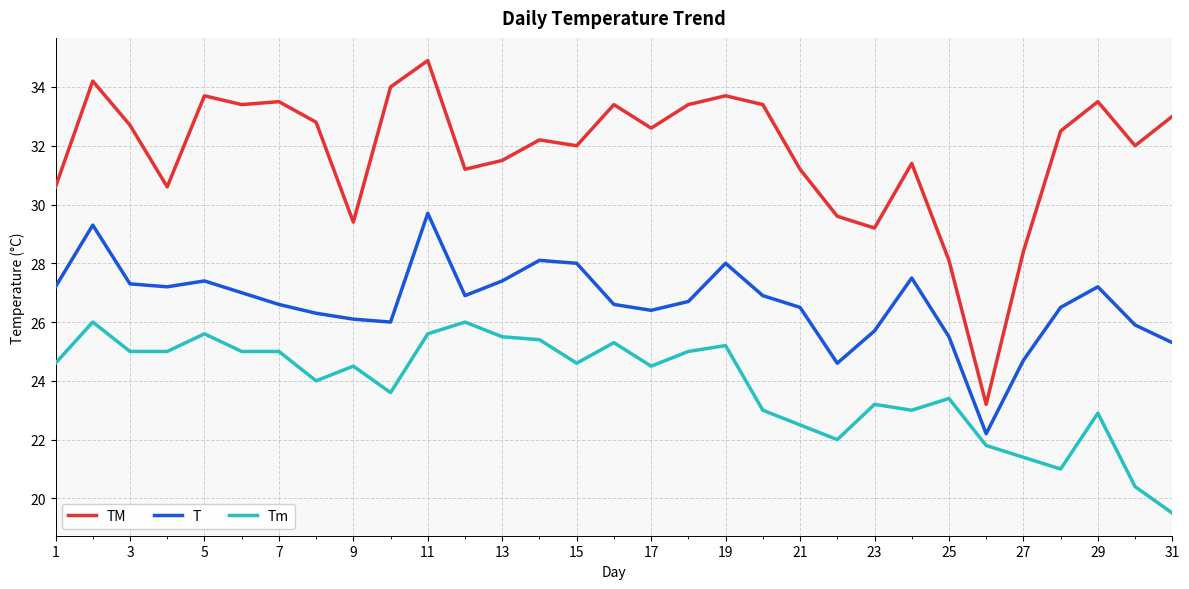

Does the chart display data point markers on the line(s)?

No